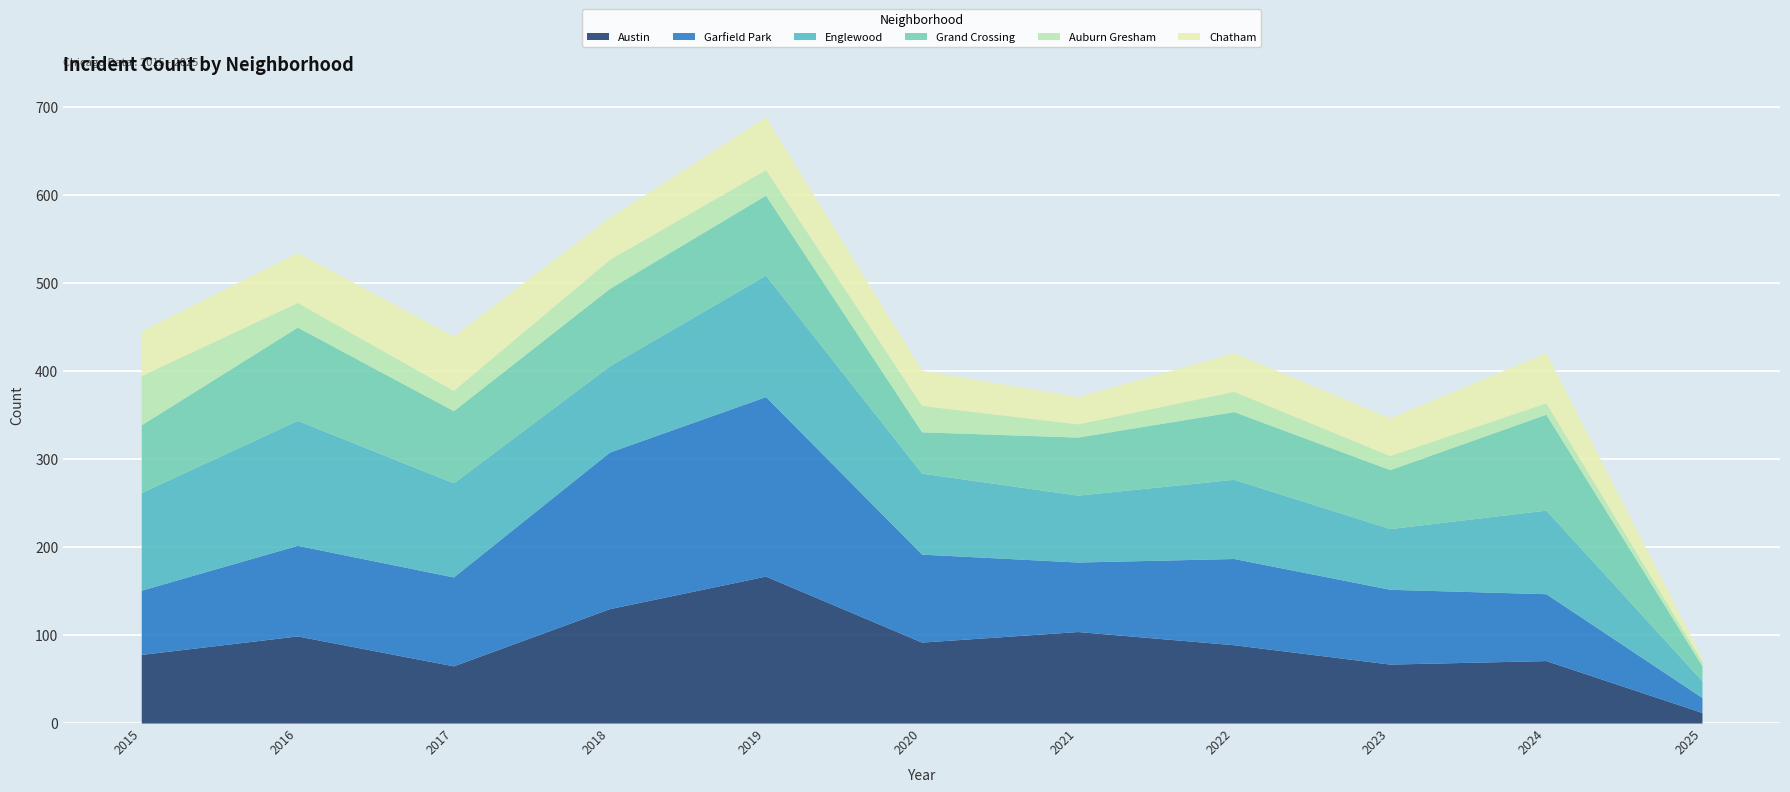

What is the maximum value shown in the chart?

204